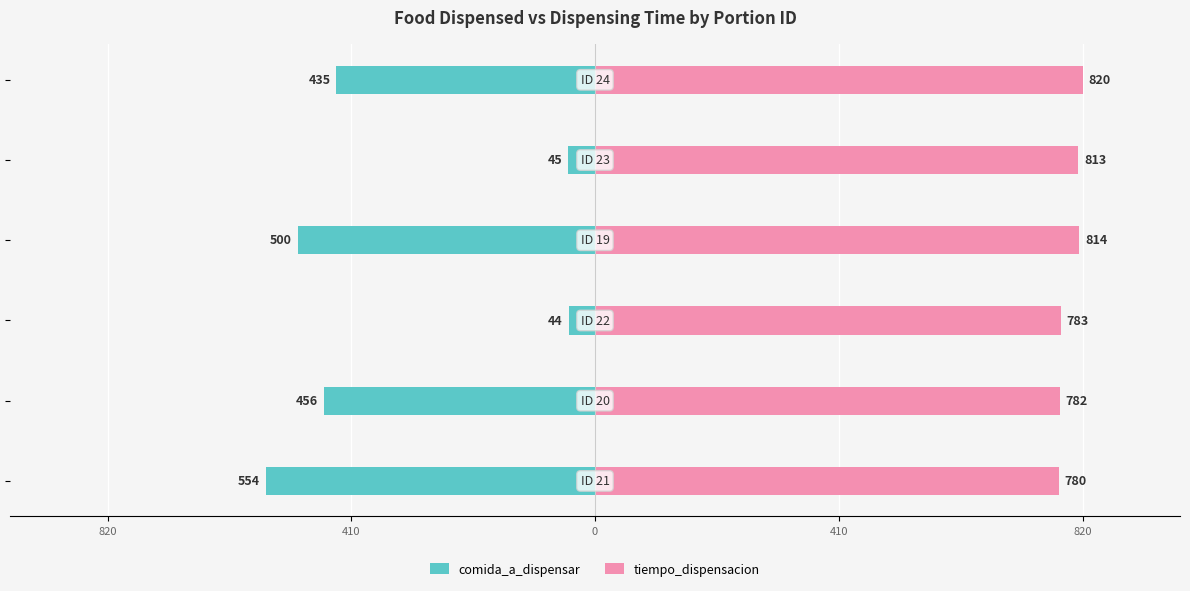

What are all the series names shown in the legend?

comida_a_dispensar, tiempo_dispensacion